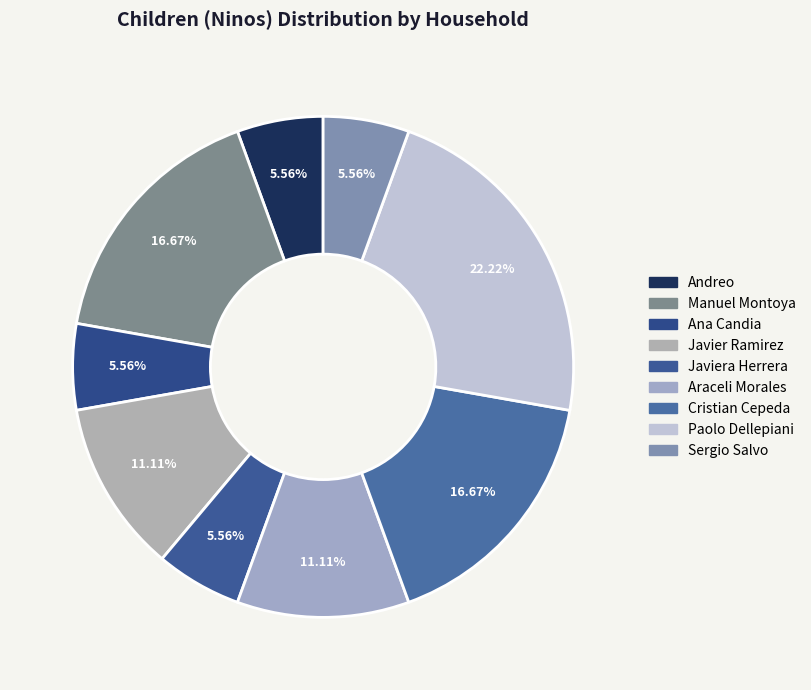

Is there a majority slice in this chart?

No